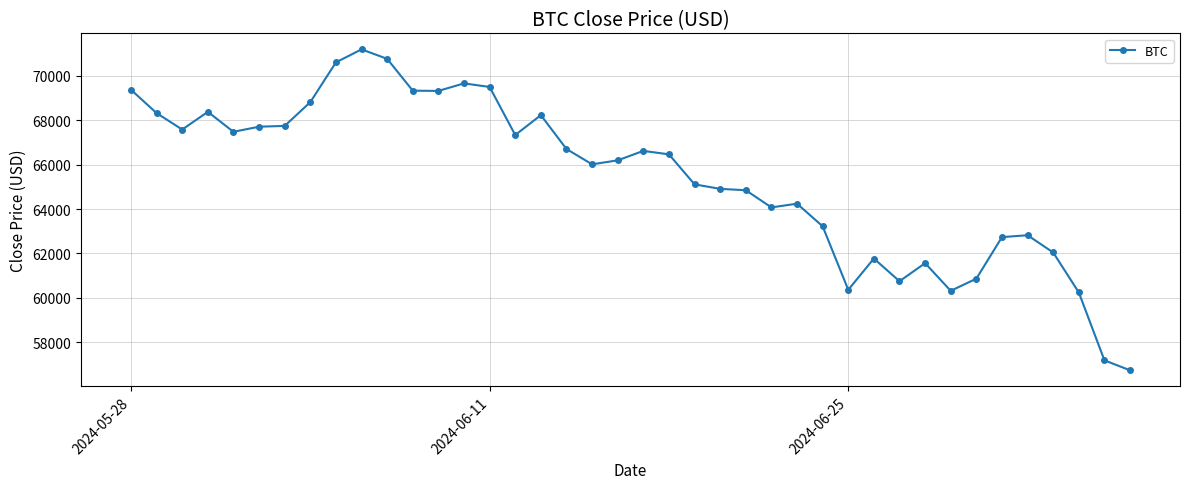

What is the sum of all values?

2617016.9